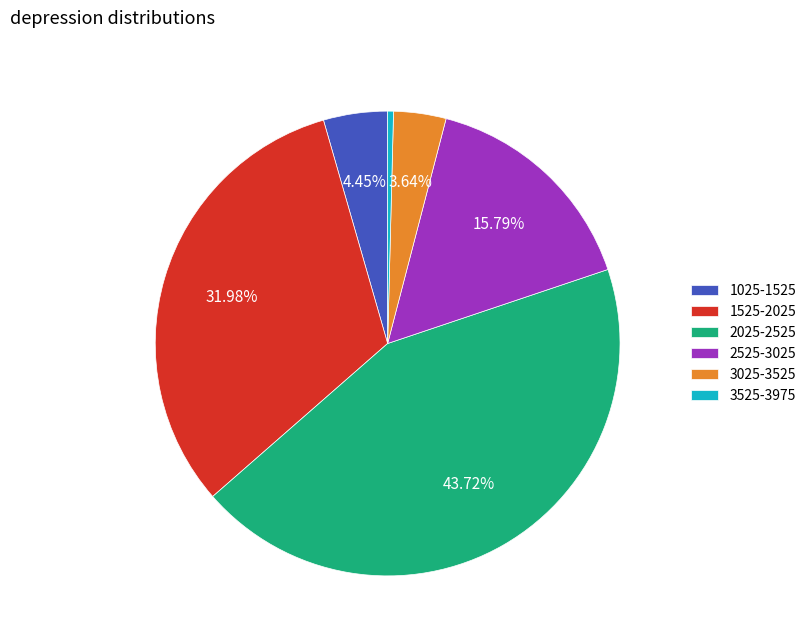

How many segments does this pie chart have?

6